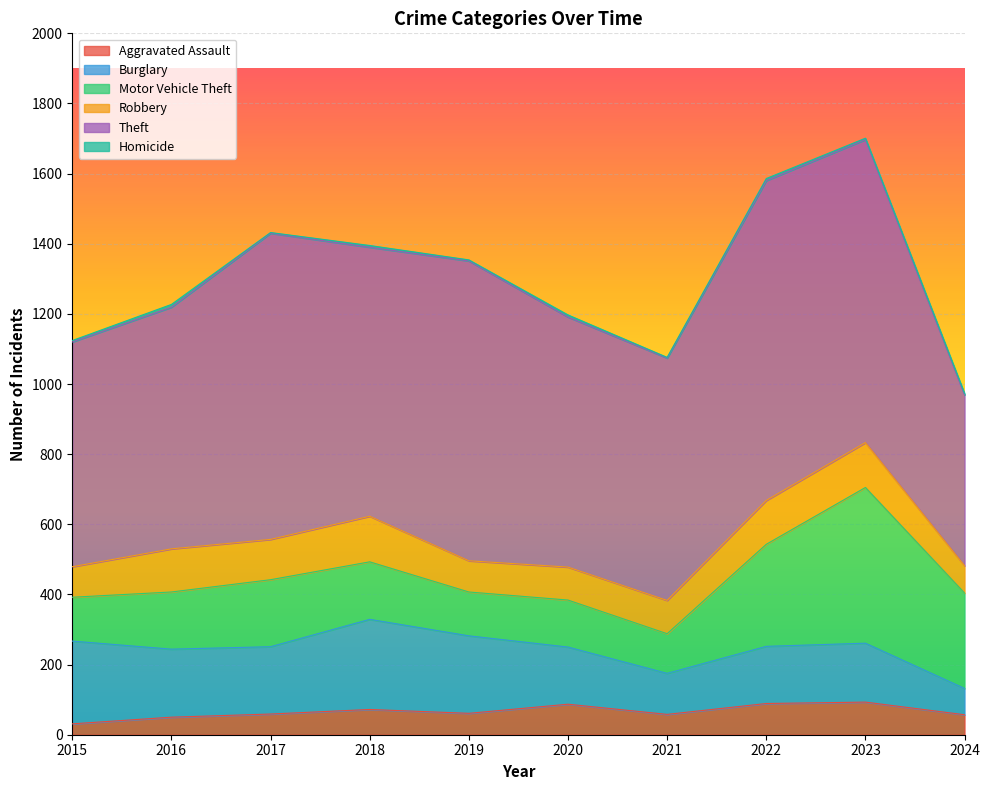

Reading right to left, extract all data points from this chart.

Aggravated Assault: 57	93	89	58	87	61	72	59	50	31
Burglary: 75	168	163	117	163	221	257	192	194	236
Motor Vehicle Theft: 272	444	291	113	134	125	164	191	163	125
Robbery: 78	128	125	95	94	89	130	115	123	87
Theft: 487	864	912	691	713	855	767	873	689	641
Homicide: 4	4	6	2	6	3	5	2	8	4